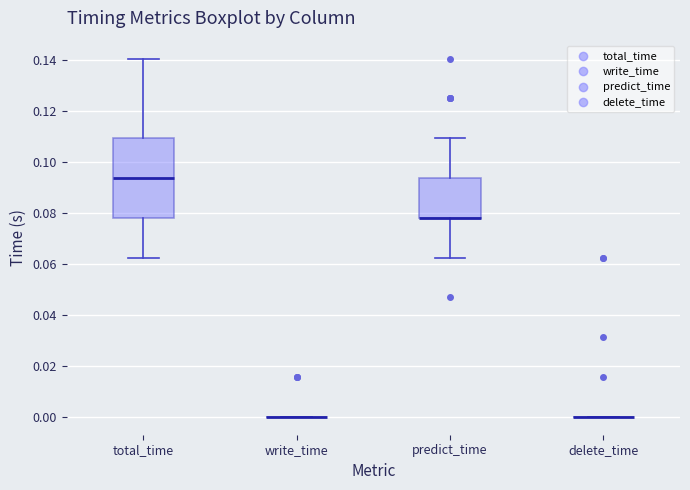

Reading left to right, transcribe this box plot: for each box, give where its median line is, the range the box spans, and where its two whiskers end, as read against the y-axis. The values are not printed on the chart, so give them approximately, as read against the axis.

total_time: median 0.094, box 0.078 to 0.110, whiskers 0.062 to 0.140
write_time: box collapsed to a line at 0.000, whiskers 0.000 to 0.000
predict_time: median 0.078 (drawn on the box's lower edge), box 0.078 to 0.094, whiskers 0.062 to 0.110
delete_time: box collapsed to a line at 0.000, whiskers 0.000 to 0.000